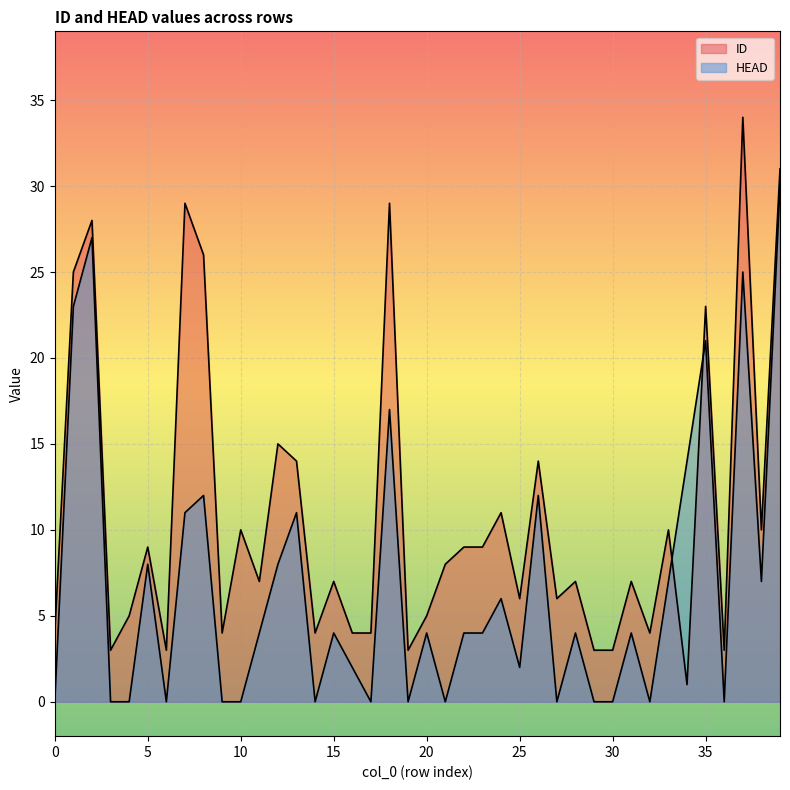

What is the approximate value of HEAD at 5, to the nearest 5?

10